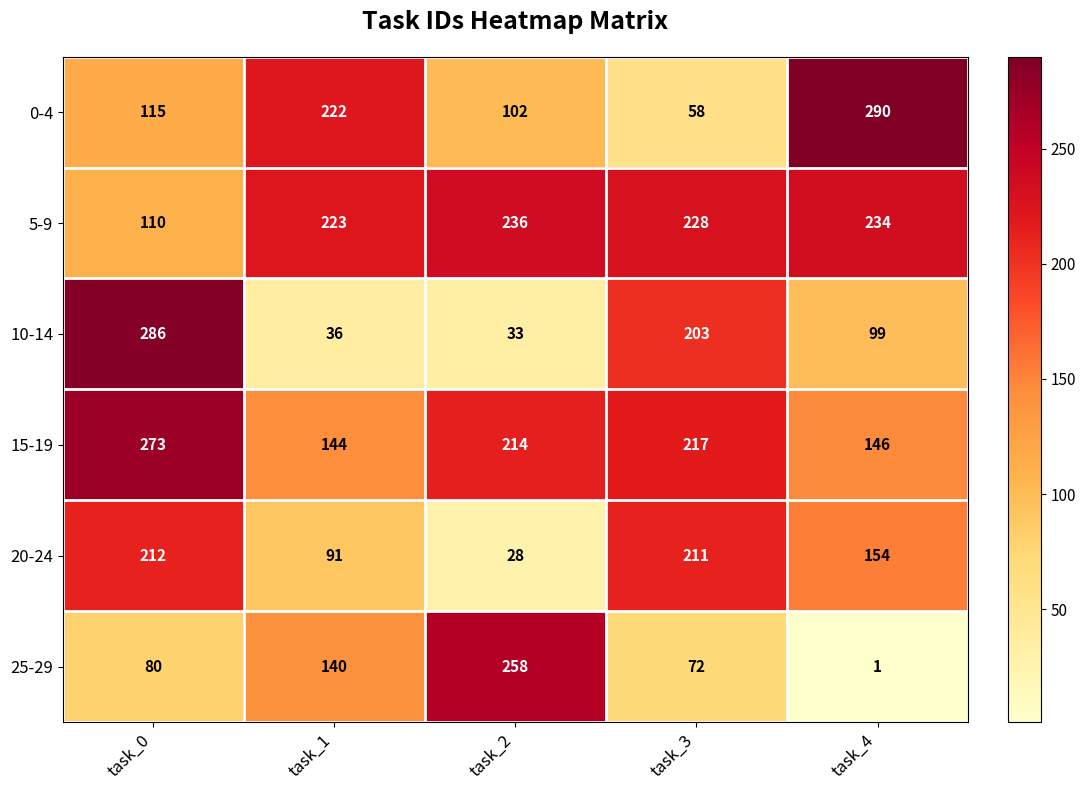

What is the average value of the 20-24 series?

139